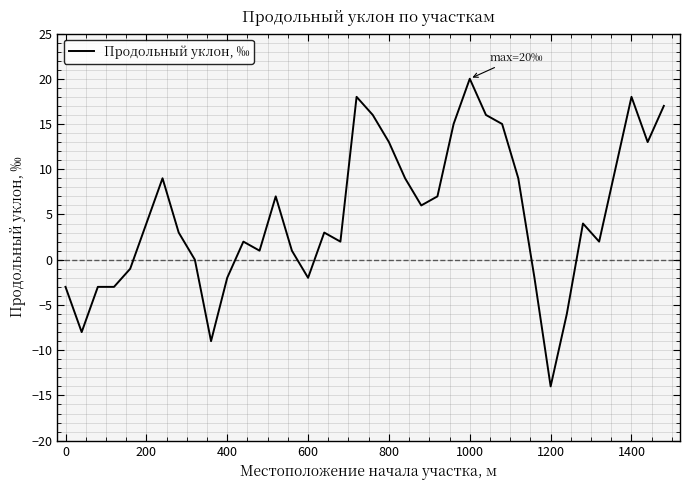

What is the difference between the maximum and minimum values?

34